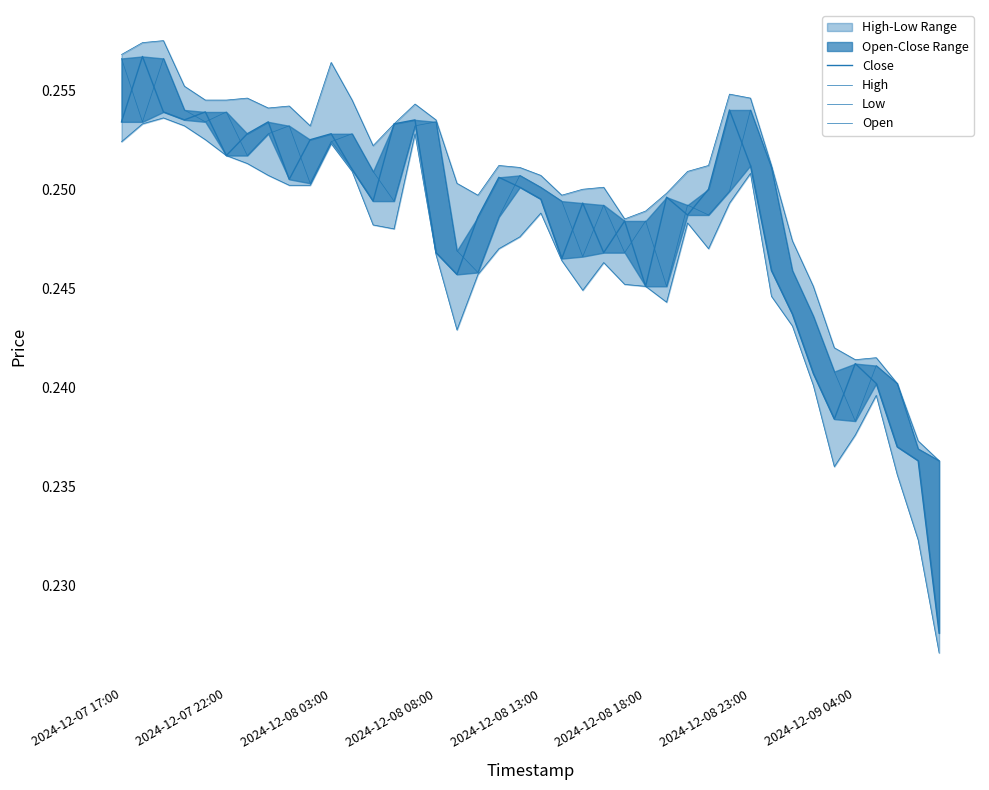

Which series changed the most between 18 and 29?

High